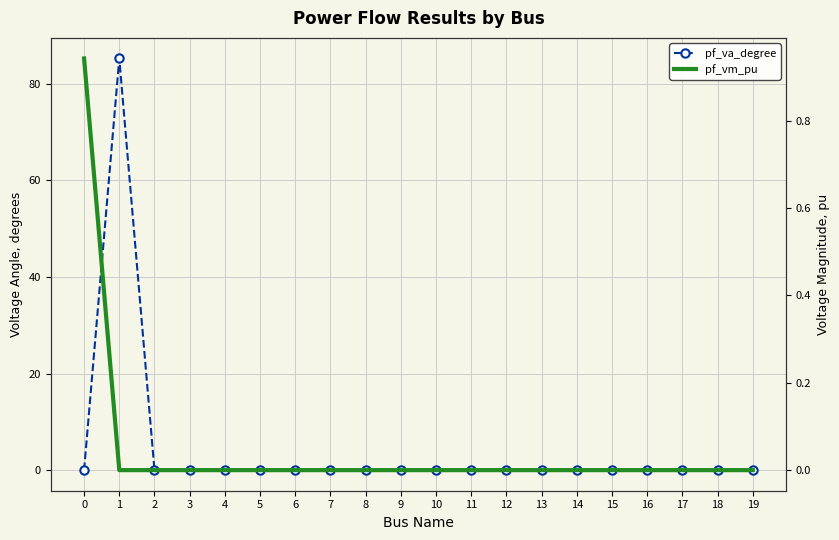

Is it true that pf_va_degree equals 0.0 at 10?

True